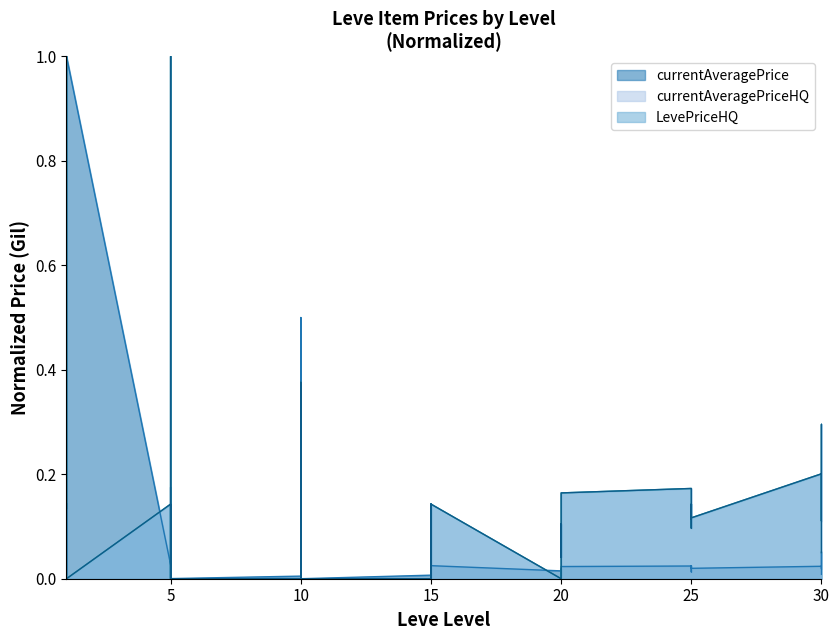

Which series has the largest total across all categories?

currentAveragePriceHQ